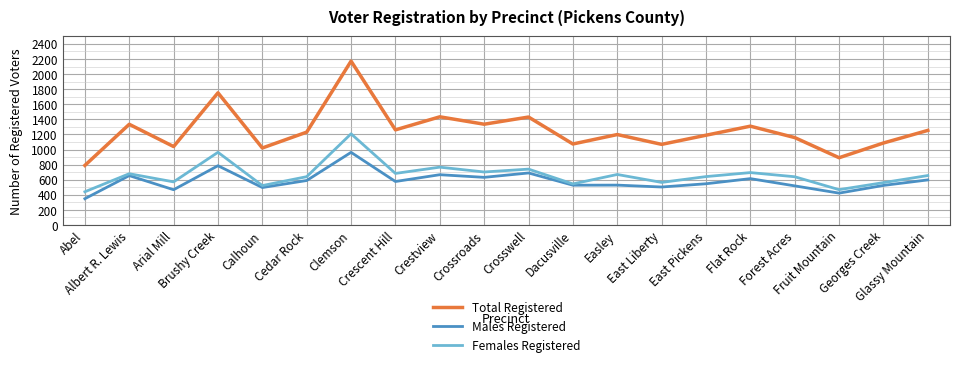

What is the total value across all series at Georges Creek?

2174